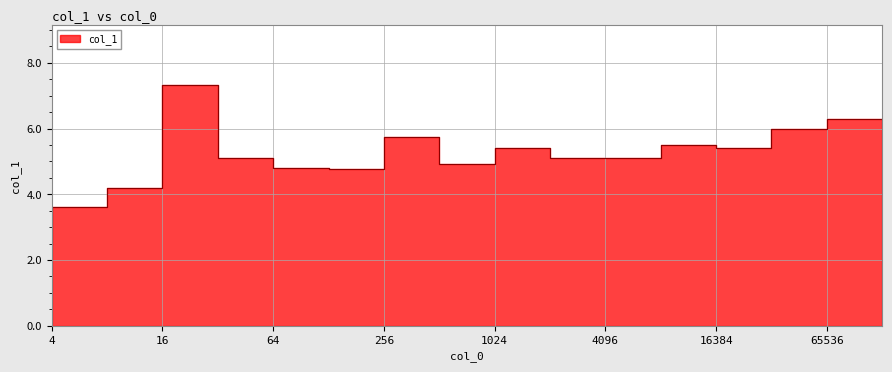

How many data points are above 5?

10